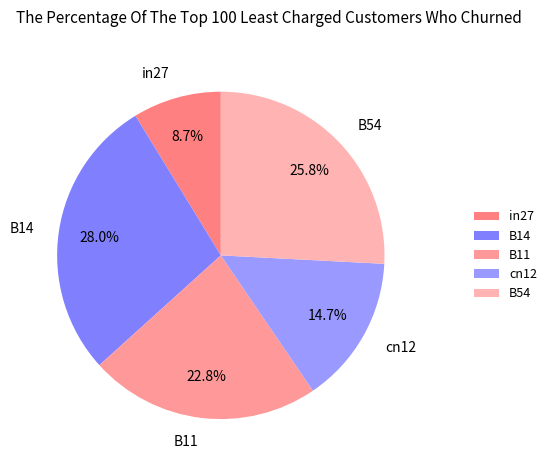

To the nearest percent, what percentage of the pie is in27?

9%